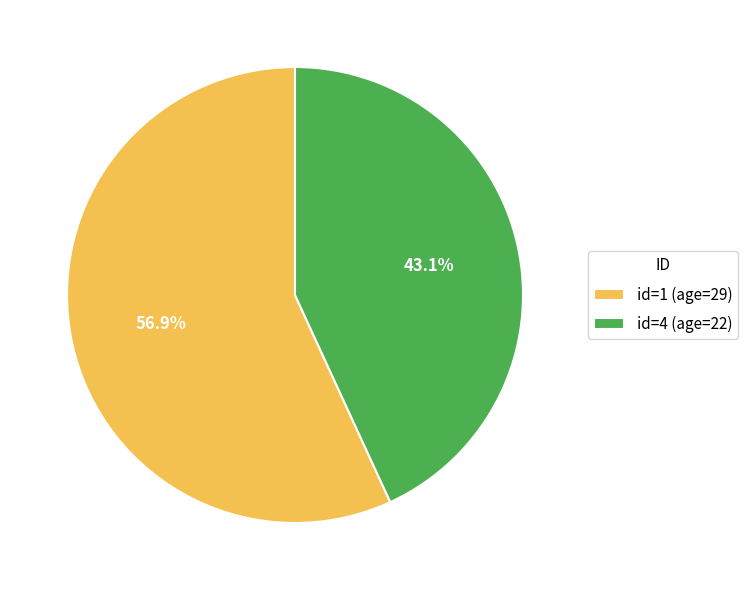

Which slice represents more than half of the pie?

id=1 (age=29)